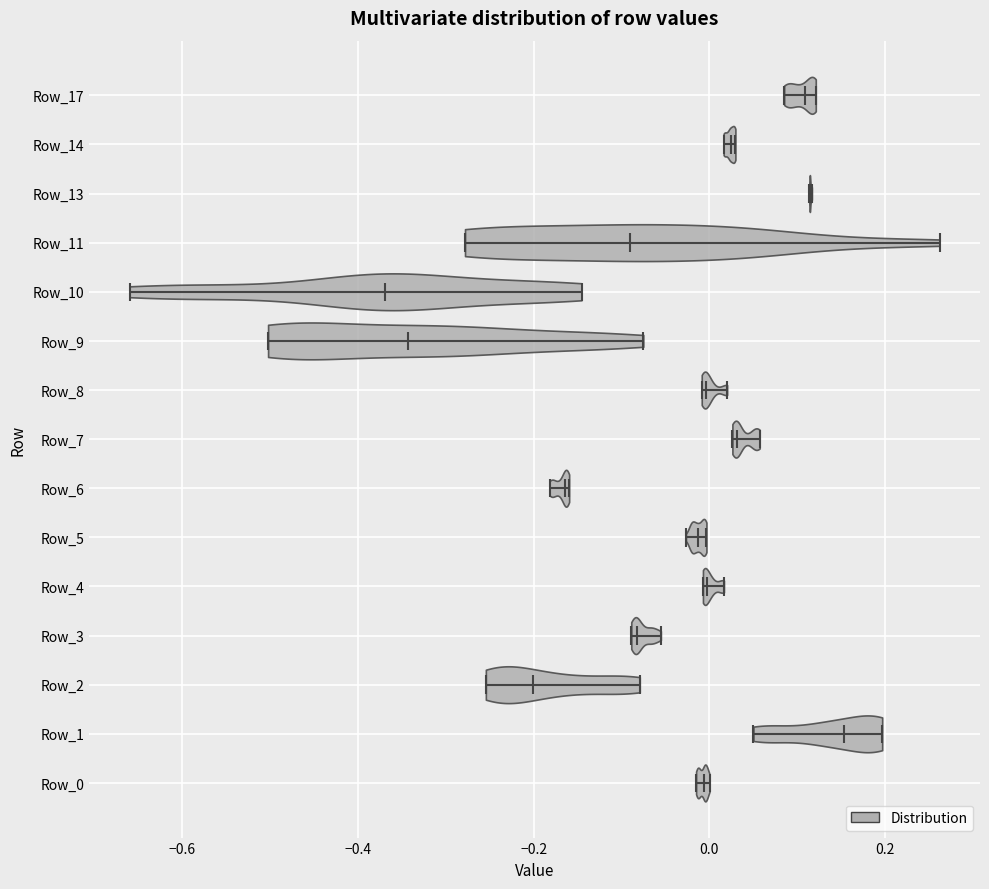

What is the lowest point the violin for Row_10 reaches on the x-axis? The values are not printed on the chart, so give them approximately, as read against the axis.

-0.66